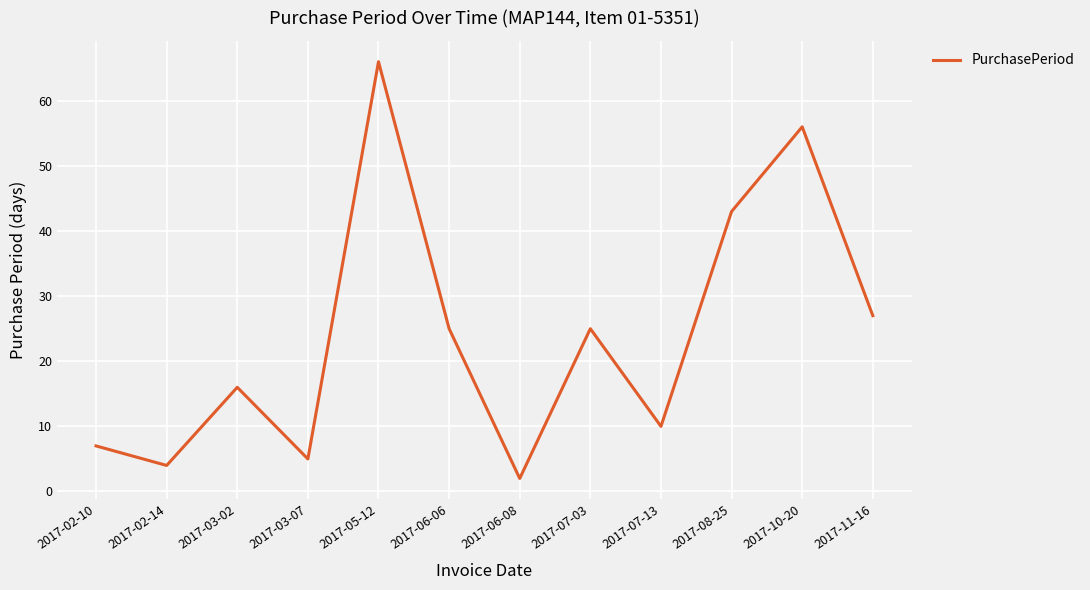

What value does the data have at 2017-05-12, to the nearest 5?

65